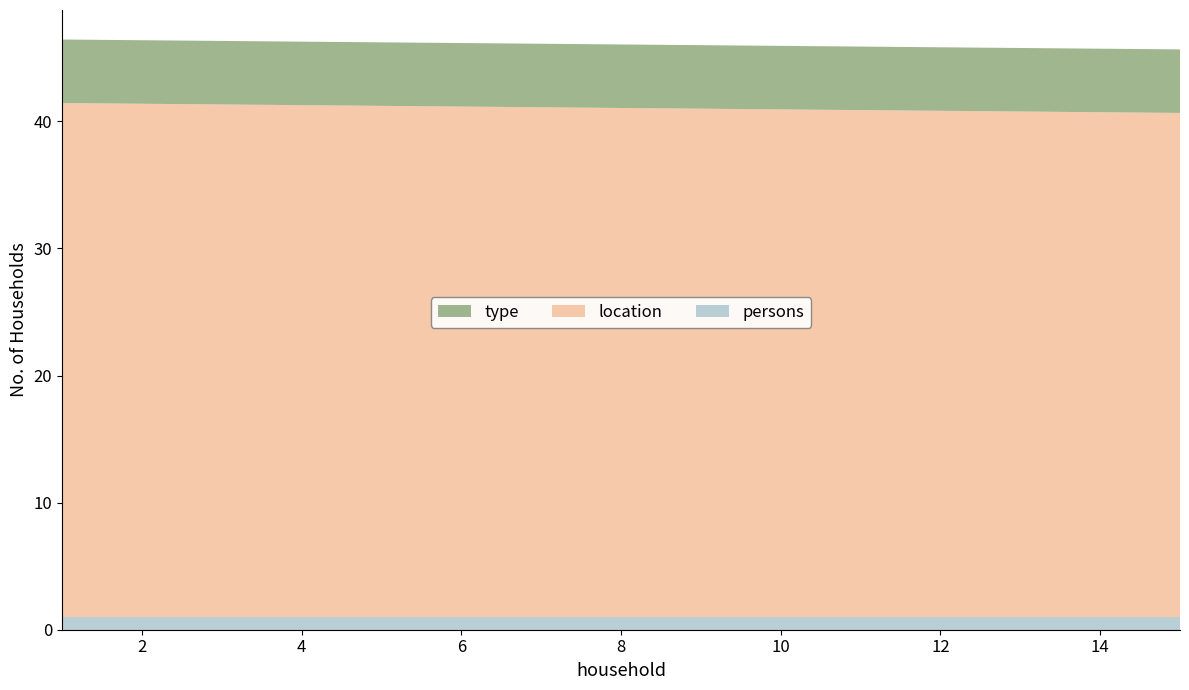

True or false: persons has a value of 1.0 at 4.

True